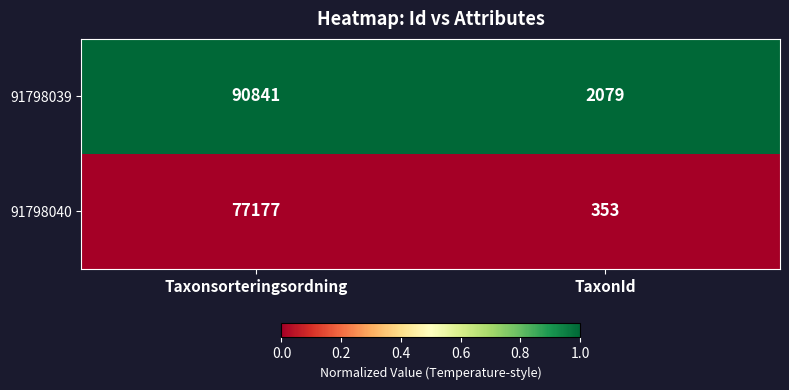

True or false: 91798039 has a value of 90841 at Taxonsorteringsordning.

True